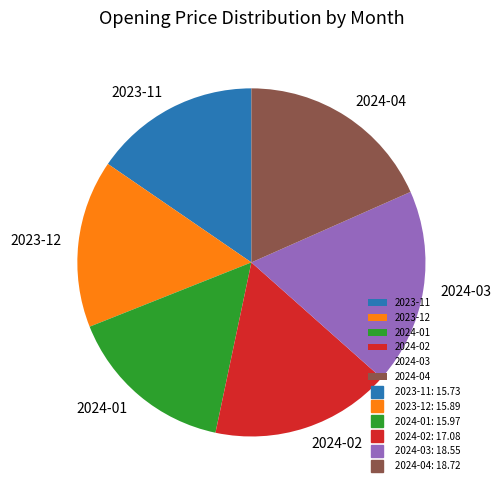

Do 2024-01 and 2024-02 together represent more than half of the pie?

No